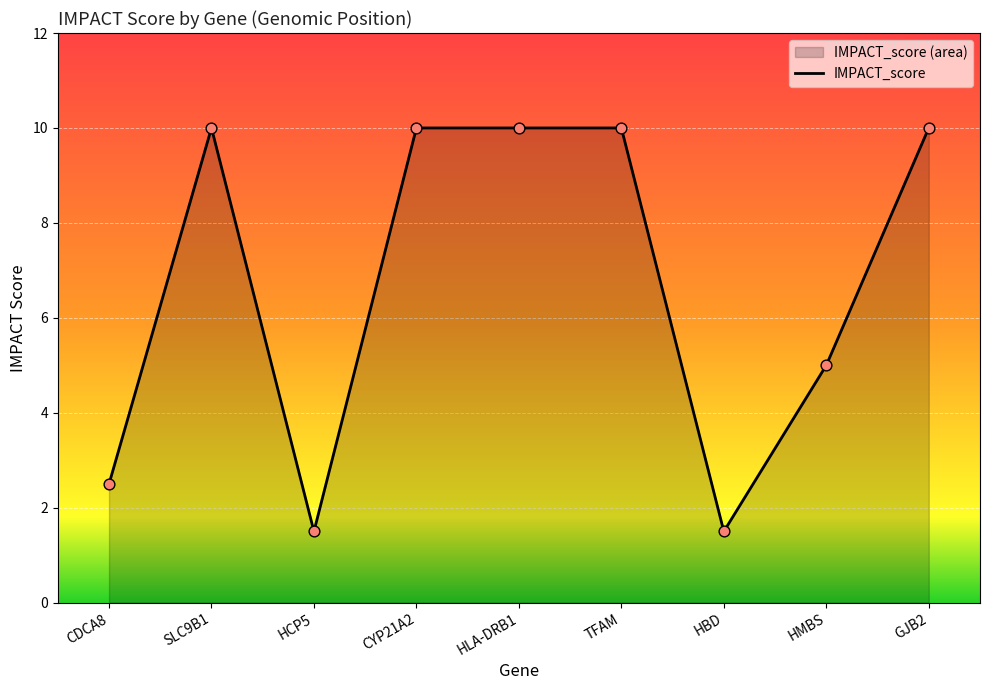

What is the change in value from HCP5 to HLA-DRB1?

+8.5